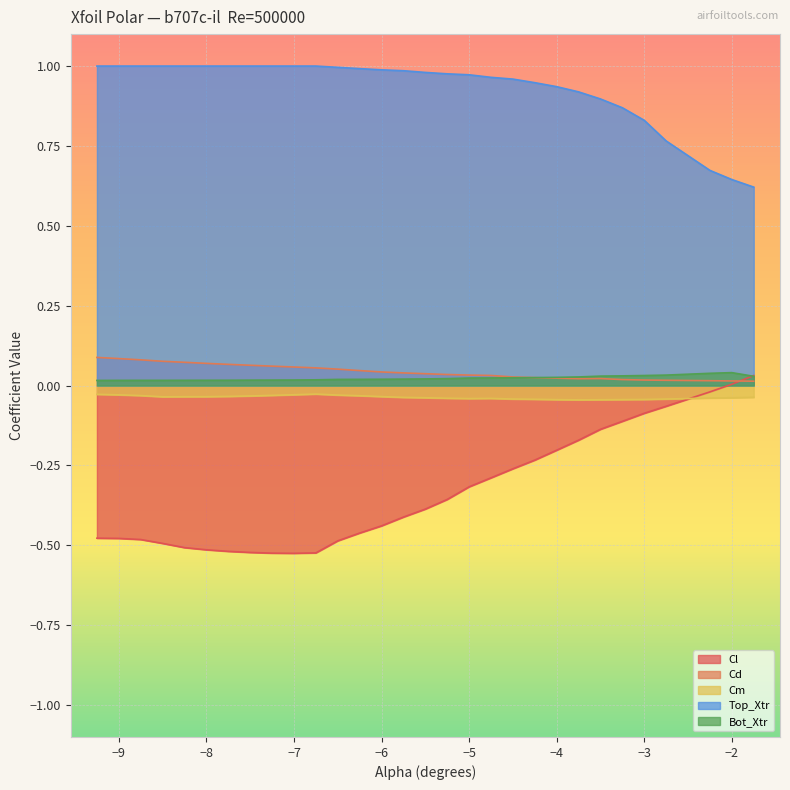

Where is Cl nearest to the value 0?

-2.0